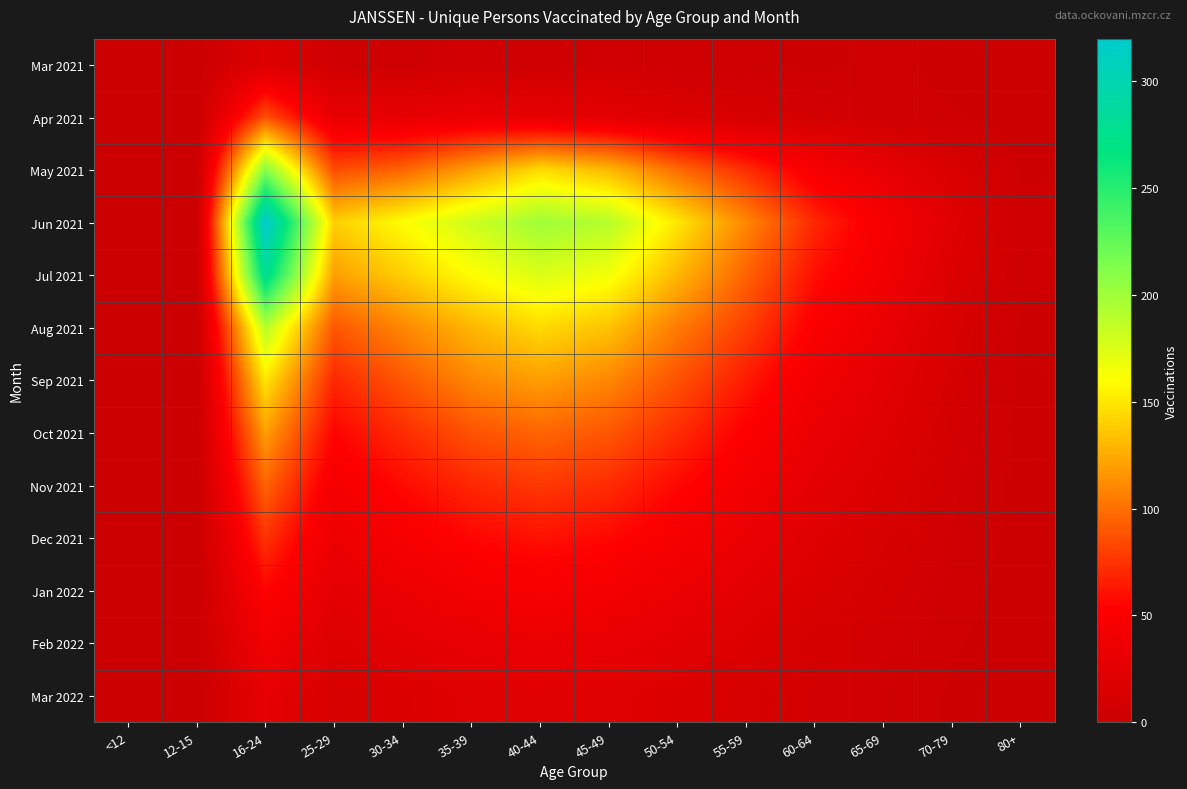

Reading left to right, what are all the values shown in this chart?

Mar 2021: <12=0	12-15=0	16-24=19	25-29=5	30-34=4	35-39=7	40-44=3	45-49=6	50-54=3	55-59=4	60-64=1	65-69=4	70-79=1	80+=0
Apr 2021: <12=0	12-15=0	16-24=87	25-29=31	30-34=30	35-39=34	40-44=30	45-49=27	50-54=18	55-59=12	60-64=9	65-69=4	70-79=3	80+=0
May 2021: <12=0	12-15=0	16-24=210	25-29=85	30-34=95	35-39=120	40-44=145	45-49=130	50-54=98	55-59=72	60-64=45	65-69=30	70-79=15	80+=2
Jun 2021: <12=0	12-15=0	16-24=320	25-29=140	30-34=160	35-39=180	40-44=200	45-49=190	50-54=150	55-59=110	60-64=70	65-69=45	70-79=22	80+=4
Jul 2021: <12=0	12-15=0	16-24=280	25-29=120	30-34=140	35-39=160	40-44=175	45-49=165	50-54=130	55-59=95	60-64=60	65-69=40	70-79=18	80+=3
Aug 2021: <12=0	12-15=0	16-24=190	25-29=90	30-34=110	35-39=130	40-44=145	45-49=135	50-54=105	55-59=80	60-64=50	65-69=32	70-79=14	80+=2
Sep 2021: <12=0	12-15=0	16-24=150	25-29=70	30-34=90	35-39=110	40-44=120	45-49=110	50-54=88	55-59=65	60-64=40	65-69=26	70-79=11	80+=2
Oct 2021: <12=0	12-15=0	16-24=120	25-29=55	30-34=72	35-39=88	40-44=96	45-49=90	50-54=72	55-59=52	60-64=32	65-69=21	70-79=9	80+=1
Nov 2021: <12=0	12-15=0	16-24=95	25-29=44	30-34=58	35-39=70	40-44=77	45-49=72	50-54=57	55-59=42	60-64=26	65-69=17	70-79=7	80+=1
Dec 2021: <12=0	12-15=0	16-24=75	25-29=35	30-34=46	35-39=56	40-44=61	45-49=57	50-54=45	55-59=33	60-64=21	65-69=13	70-79=6	80+=1
Jan 2022: <12=0	12-15=0	16-24=55	25-29=26	30-34=34	35-39=42	40-44=46	45-49=43	50-54=34	55-59=25	60-64=16	65-69=10	70-79=4	80+=1
Feb 2022: <12=0	12-15=0	16-24=40	25-29=19	30-34=25	35-39=30	40-44=33	45-49=31	50-54=25	55-59=18	60-64=11	65-69=7	70-79=3	80+=0
Mar 2022: <12=0	12-15=0	16-24=28	25-29=13	30-34=17	35-39=21	40-44=23	45-49=22	50-54=17	55-59=13	60-64=8	65-69=5	70-79=2	80+=0